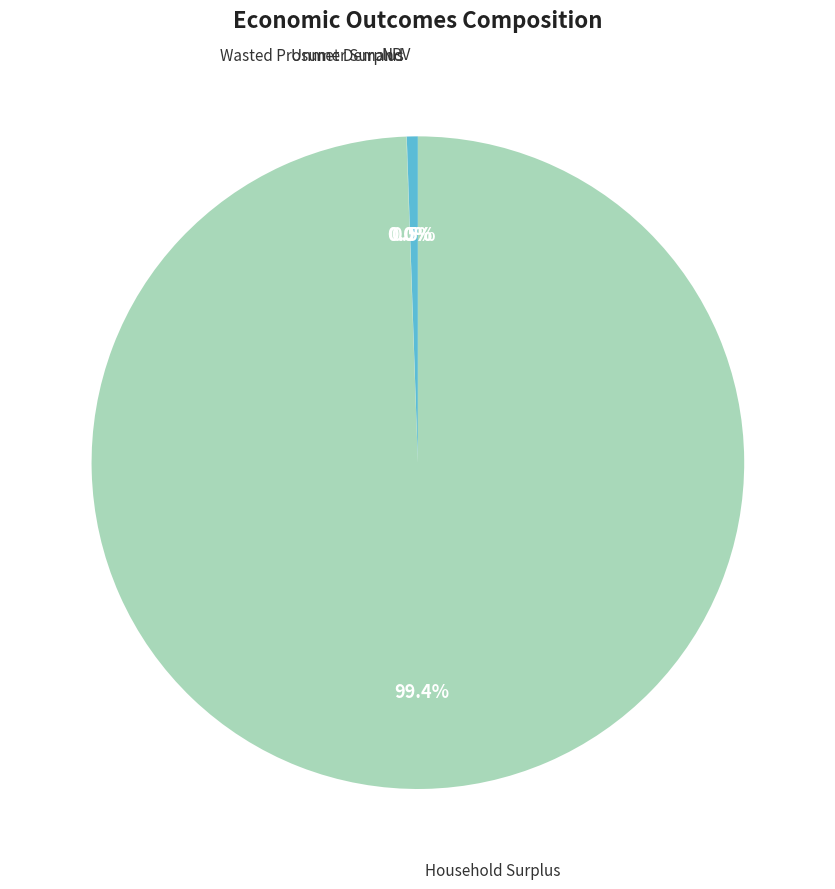

To the nearest percent, what percentage of the pie is Household Surplus?

99%